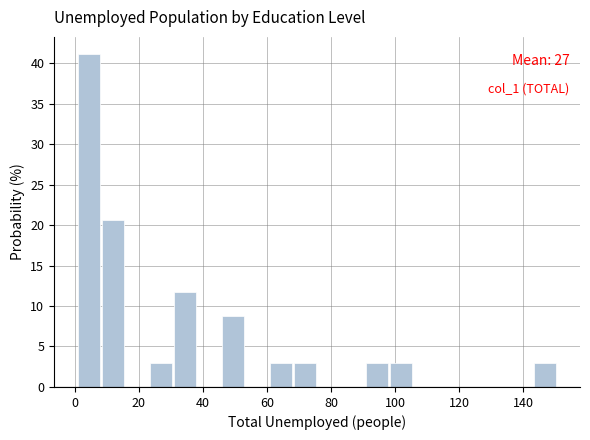

Read against the x-axis, roughly where is the centre of the tallest bar?

4